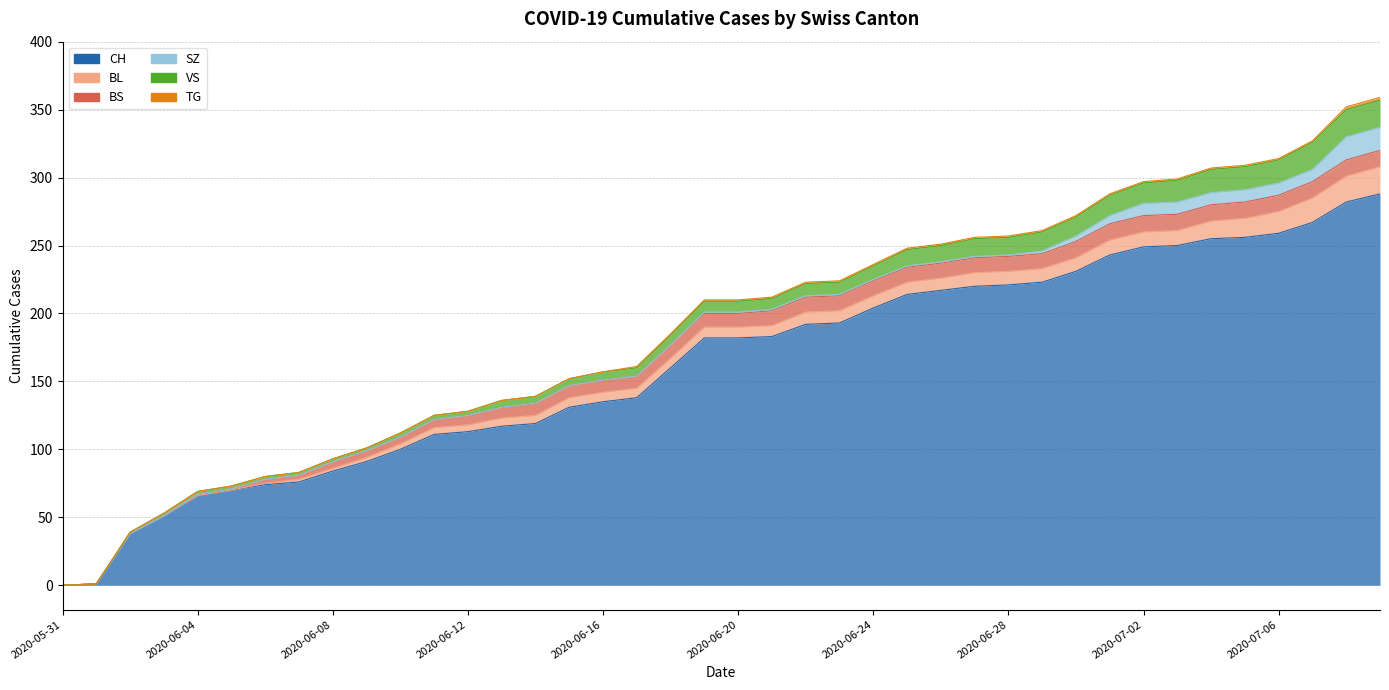

What are all the series names shown in the legend?

CH, BL, BS, SZ, VS, TG